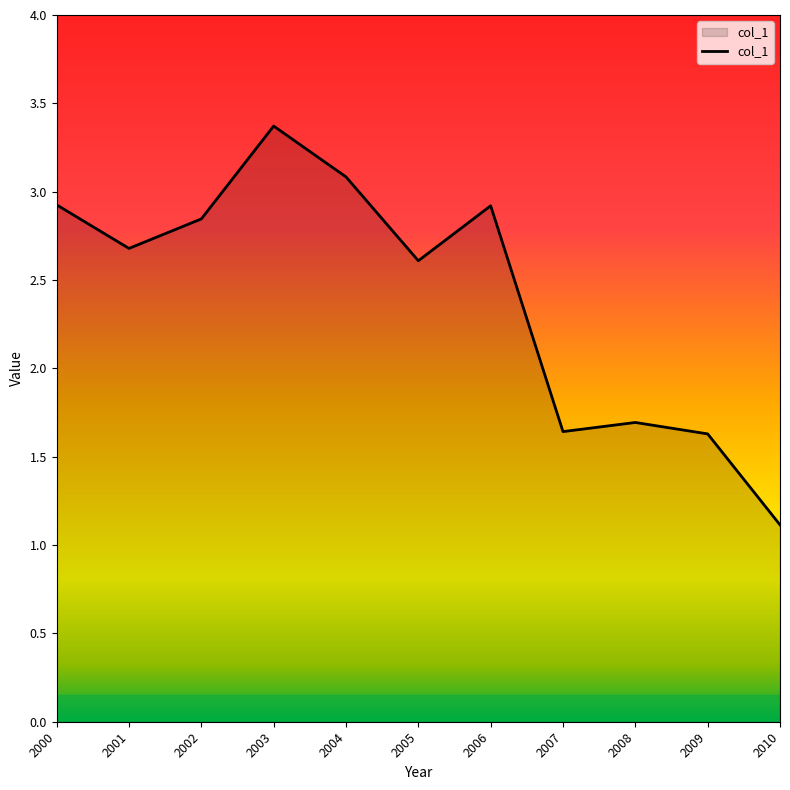

What value does the data have at 2001?

2.7